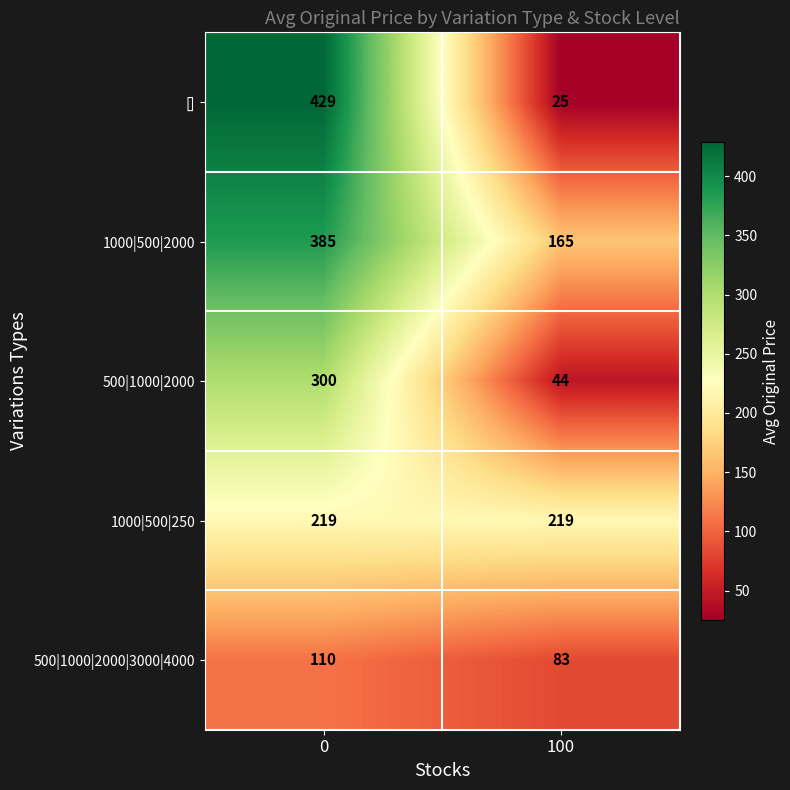

What is the sum of the 1000|500|250 values at 0 and 100?

438